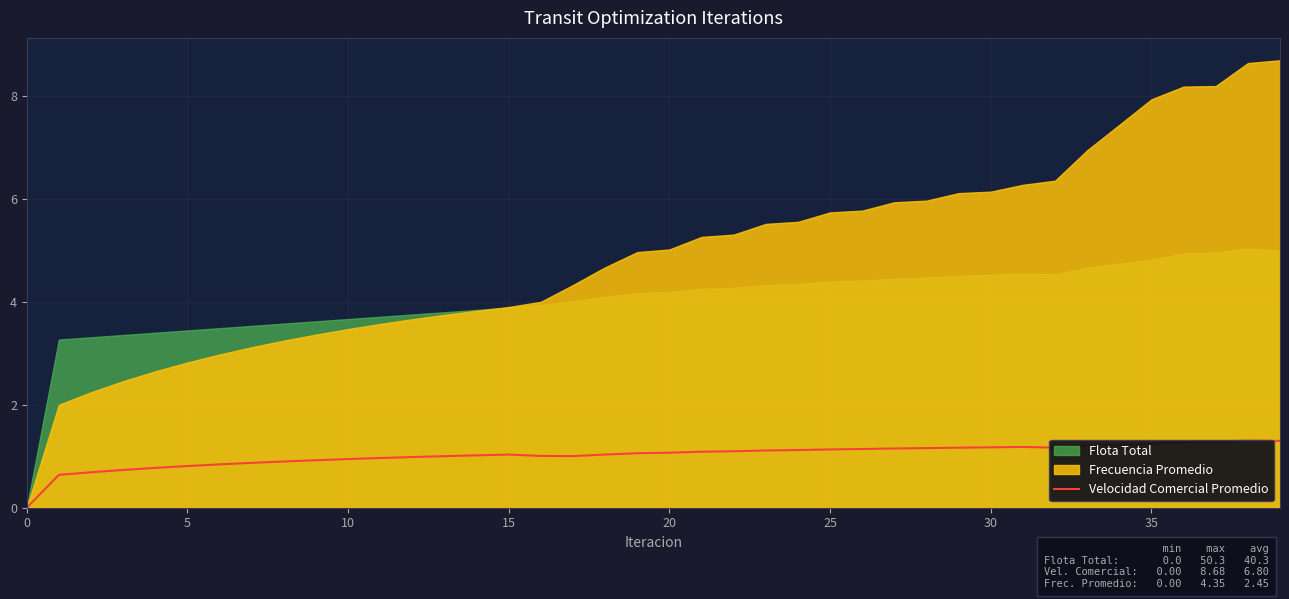

The value at 33 is 2.0. True or false?

False